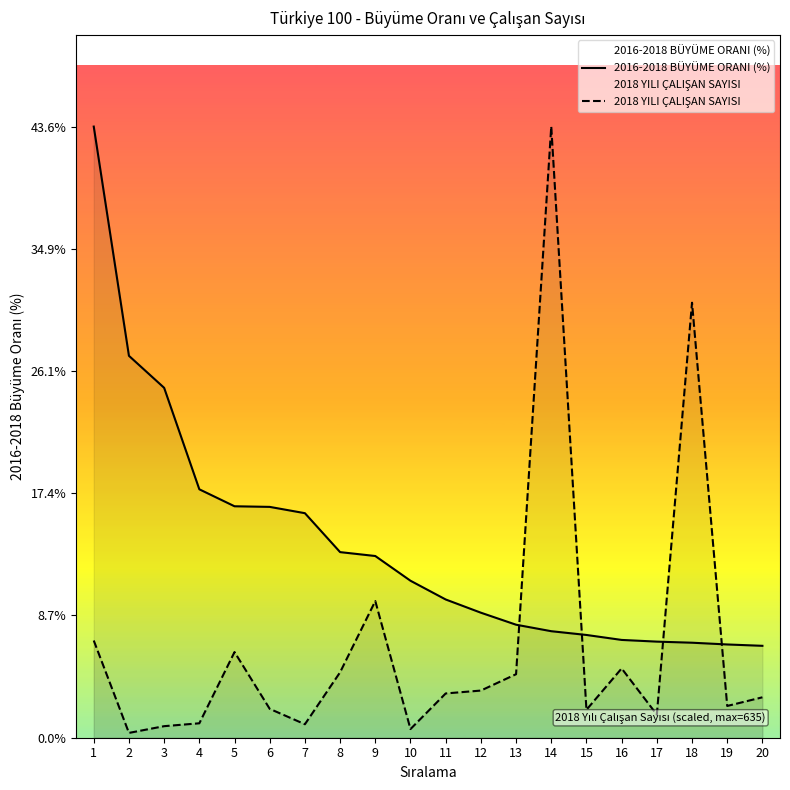

Reading left to right, extract all data points from this chart.

2016-2018 BÜYÜME ORANI (%): 1=43.6	2=27.2	3=24.9	4=17.7	5=16.5	6=16.5	7=16.0	8=13.2	9=13.0	10=11.2	11=9.9	12=8.9	13=8.1	14=7.6	15=7.3	16=7.0	17=6.9	18=6.8	19=6.6	20=6.6
2018 YILI ÇALIŞAN SAYISI: 1=6.9	2=0.3	3=0.8	4=1.0	5=6.1	6=2.1	7=1.0	8=4.7	9=9.7	10=0.6	11=3.2	12=3.4	13=4.5	14=43.6	15=2.0	16=4.9	17=1.6	18=31.0	19=2.3	20=2.9